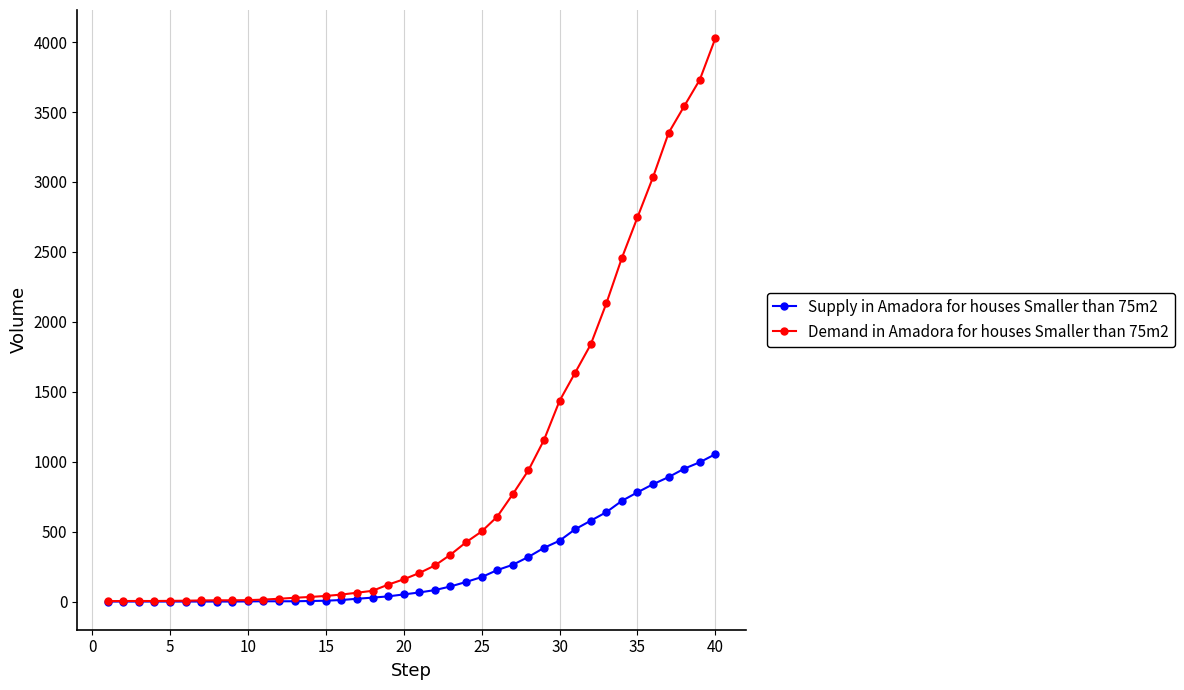

What is the value of the Supply in Amadora for houses Smaller than 75m2 point at the 28th from the left?

319